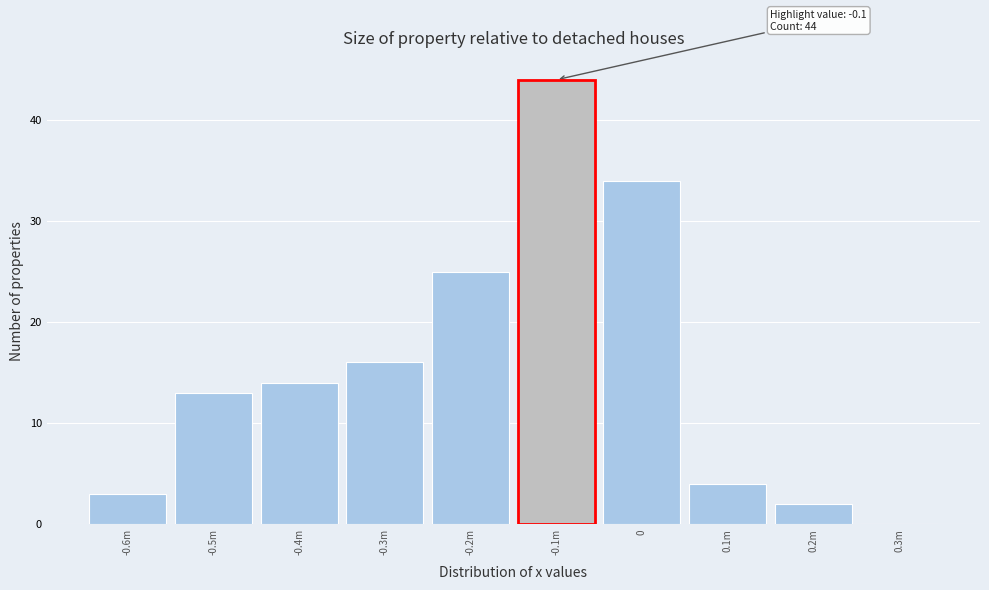

Reading right to left, transcribe all the data shown in this chart.

0.3m=0	0.2m=2	0.1m=4	0=34	-0.1m=44	-0.2m=25	-0.3m=16	-0.4m=14	-0.5m=13	-0.6m=3